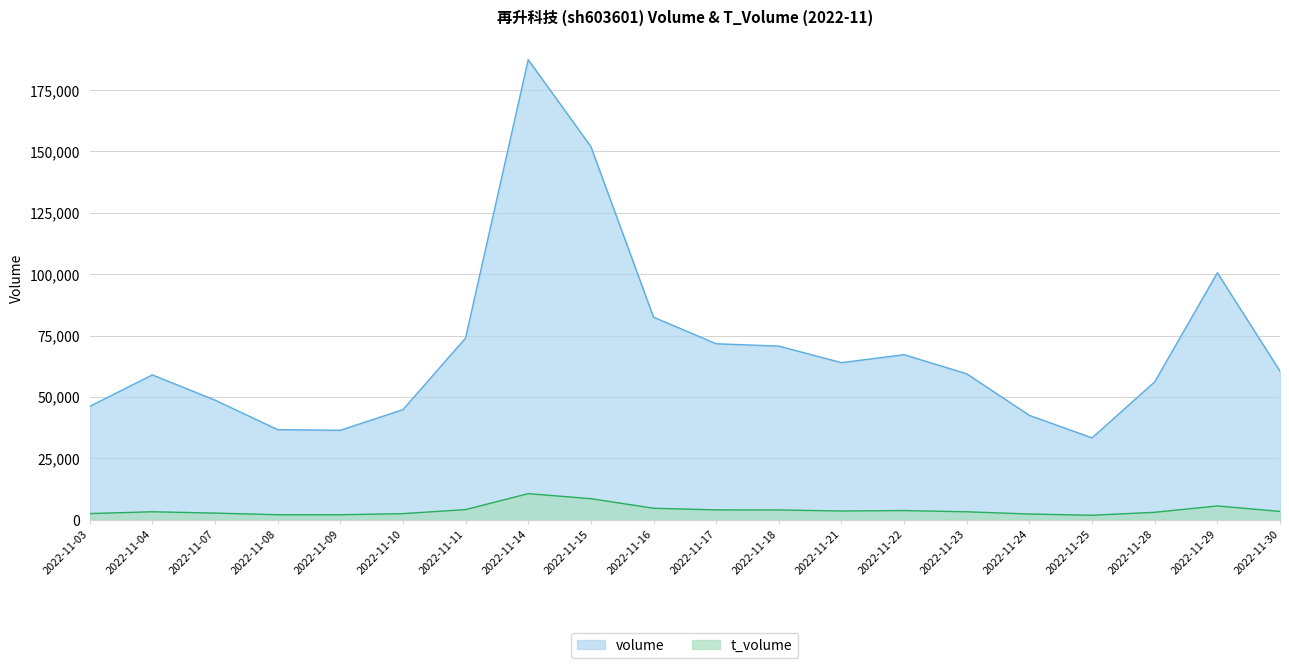

Rank the series at 2022-11-18 from lowest to highest value.

t_volume, volume